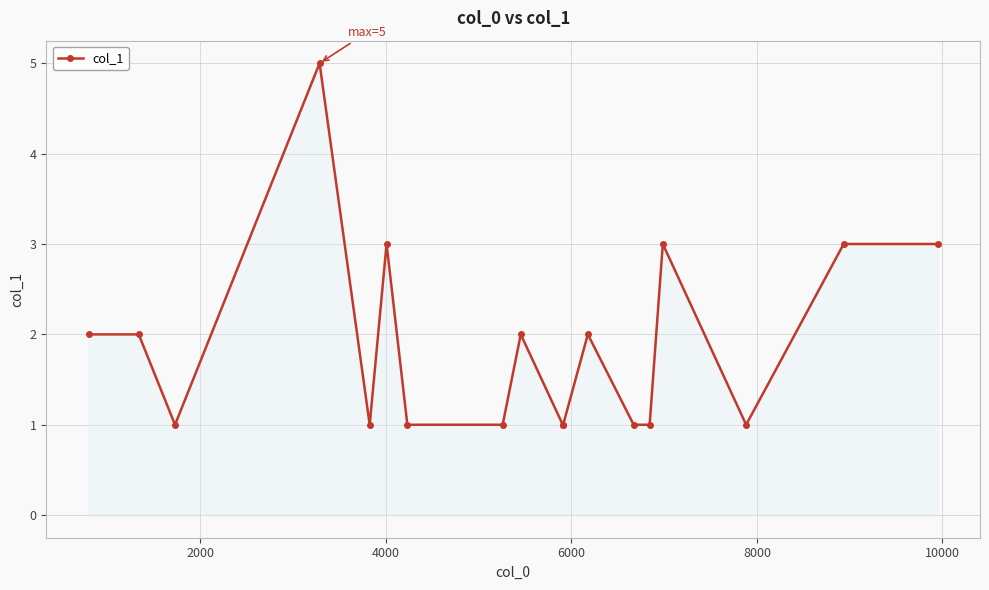

What is the greatest value displayed?

5